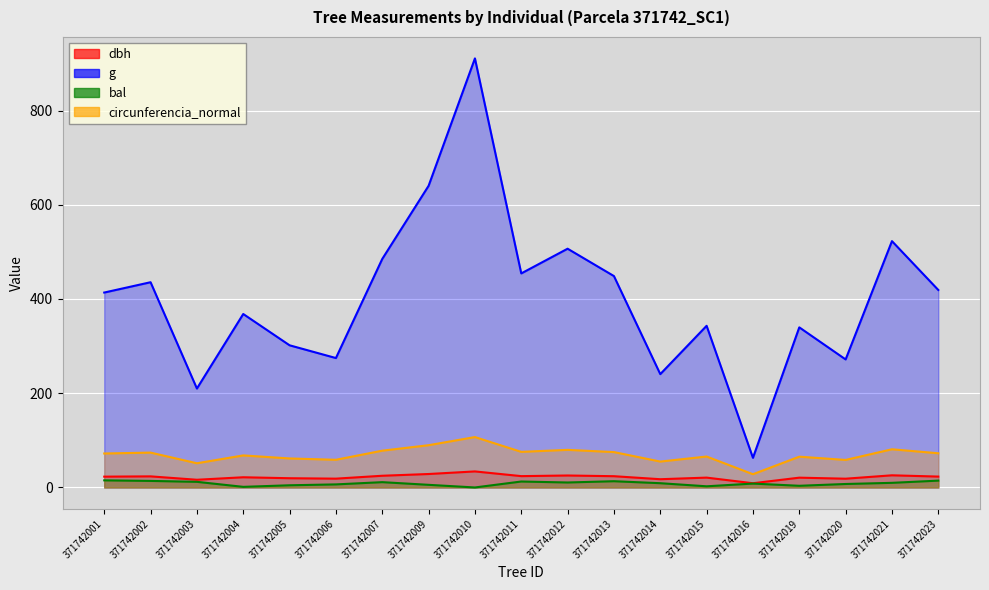

At how many categories does at least one series exceed 858?

1